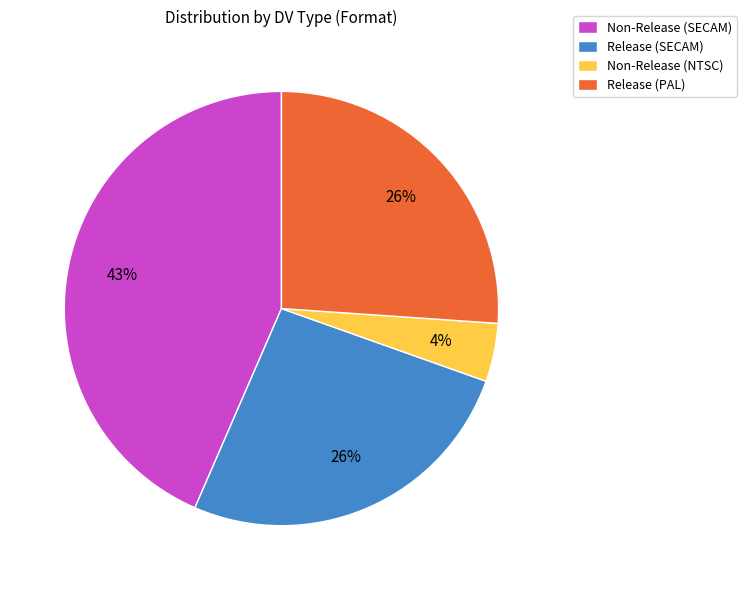

To the nearest percent, what is the difference between the largest and smallest slice percentages?

39%